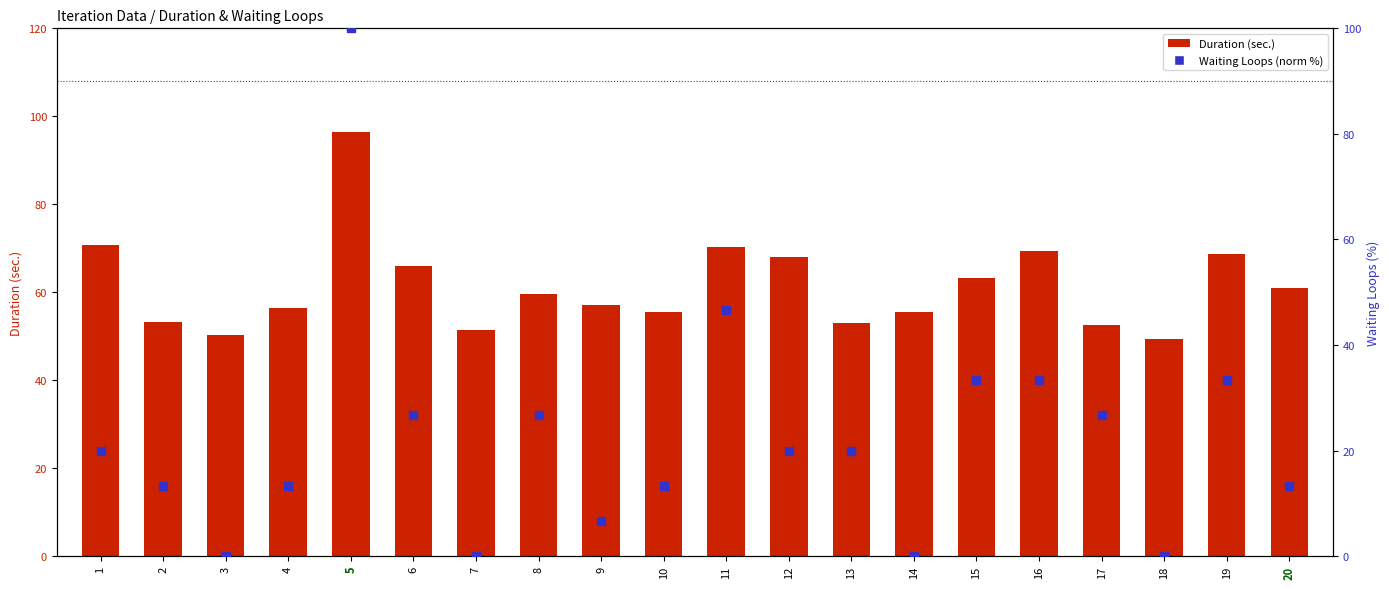

Is the value of Waiting Loops (norm %) at 17 greater than the value of Duration (sec.) at 3?

No